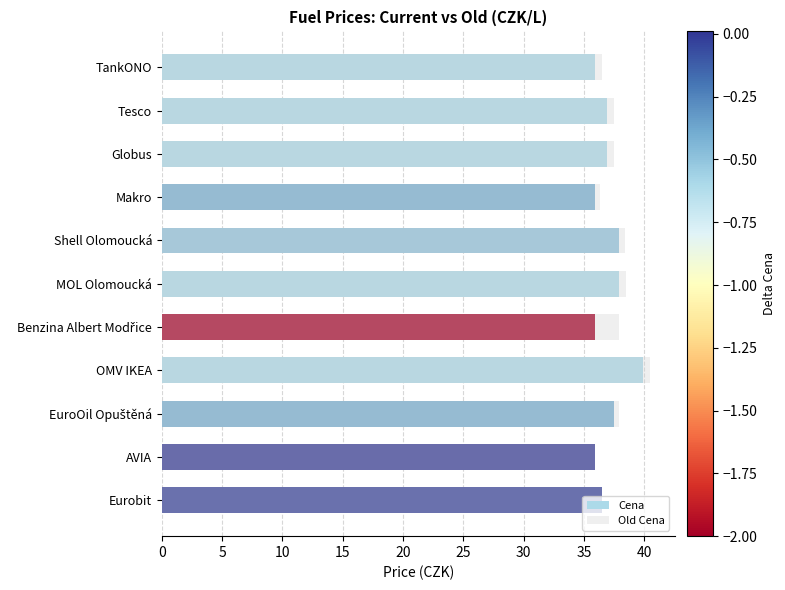

What is the maximum value shown in the chart?

40.5